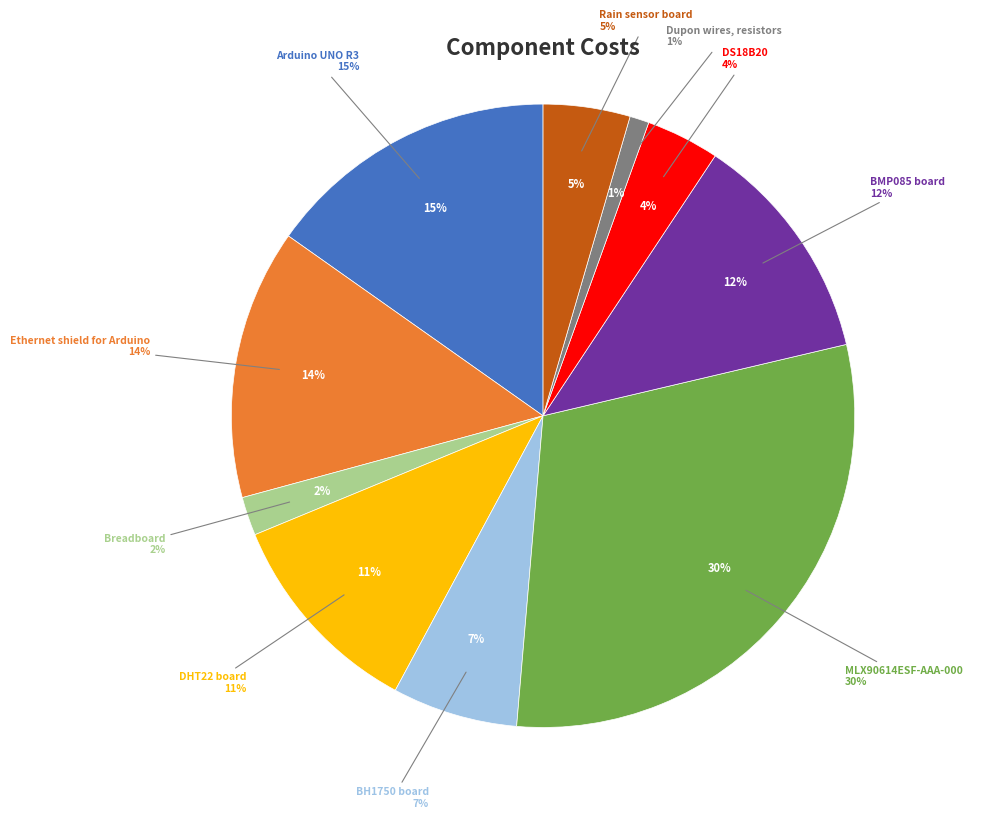

Which has a higher value, MLX90614ESF-AAA-000 or BH1750 board?

MLX90614ESF-AAA-000